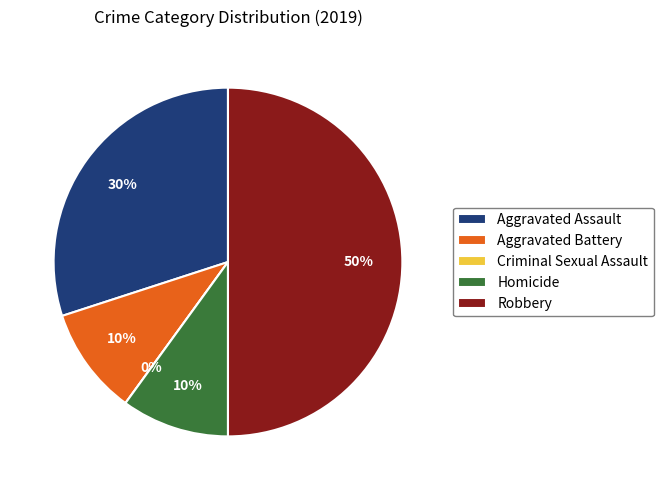

What is the smallest slice in the pie chart?

Criminal Sexual Assault